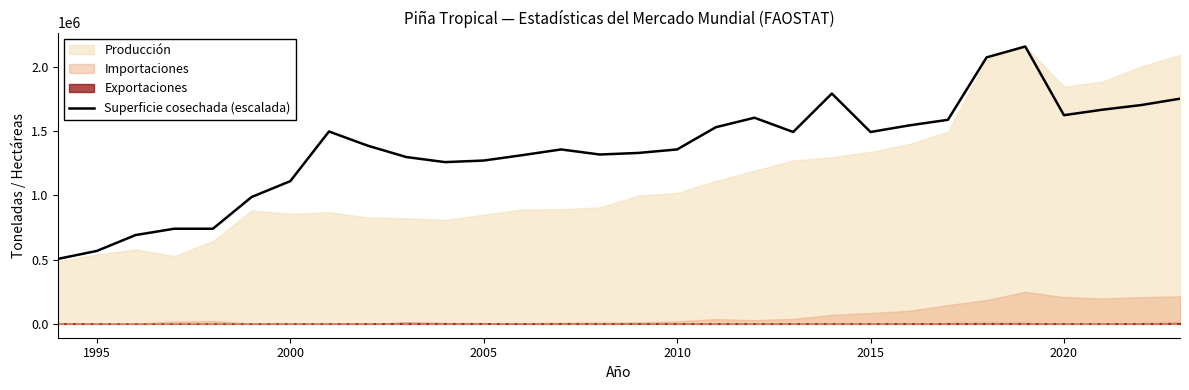

How many points are higher than both their immediate neighbors (excluding endpoints)?

5